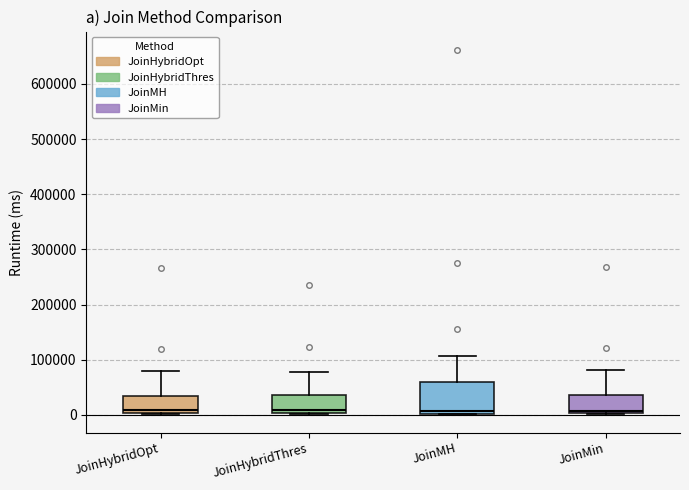

Where is the upper edge of the box for JoinMH on the y-axis? The values are not printed on the chart, so give them approximately, as read against the axis.

60000